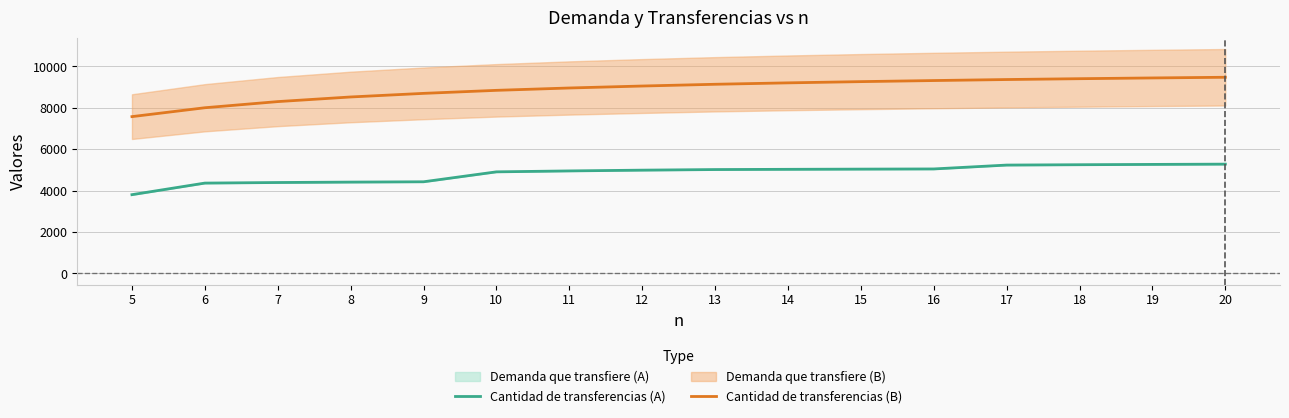

What is the total value across all series at 8?

12939.5